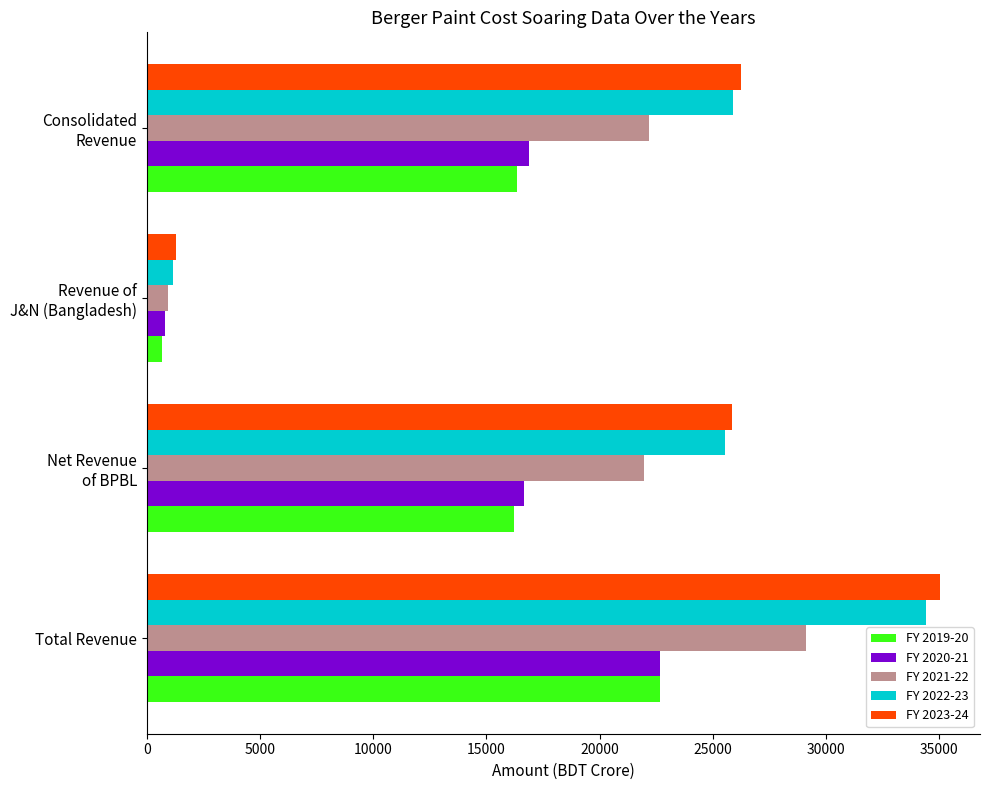

At how many categories does at least one series exceed 17252?

3